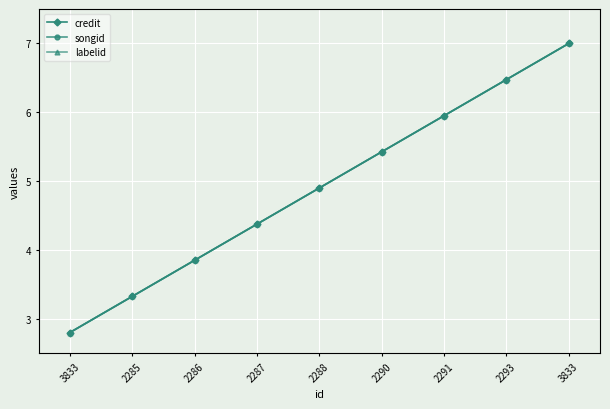

Where is labelid nearest to the value 4?

2286